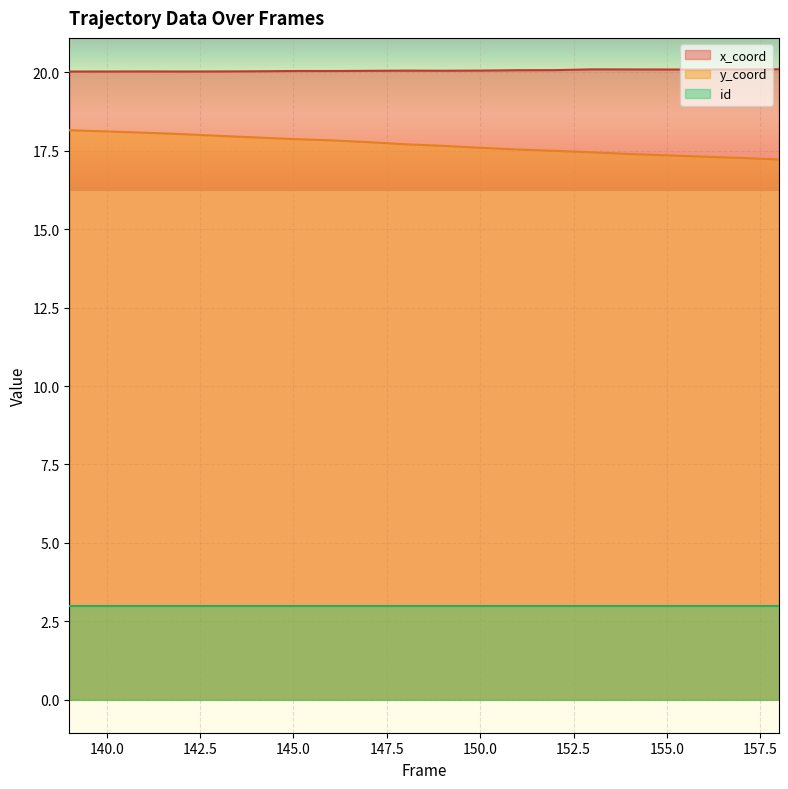

What is the approximate value of x_coord at 146?

20.0